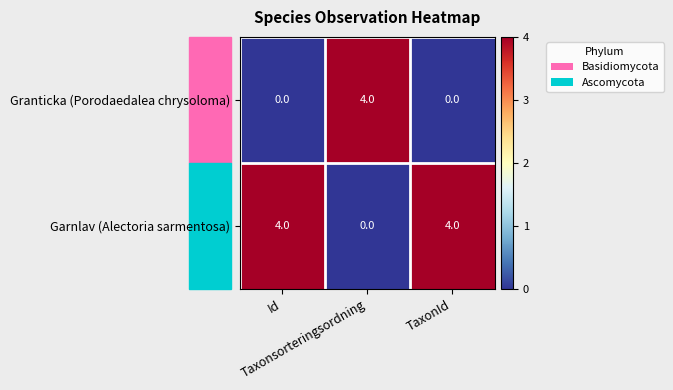

Rank the series by their average value, from lowest to highest.

Granticka (Porodaedalea chrysoloma), Garnlav (Alectoria sarmentosa)